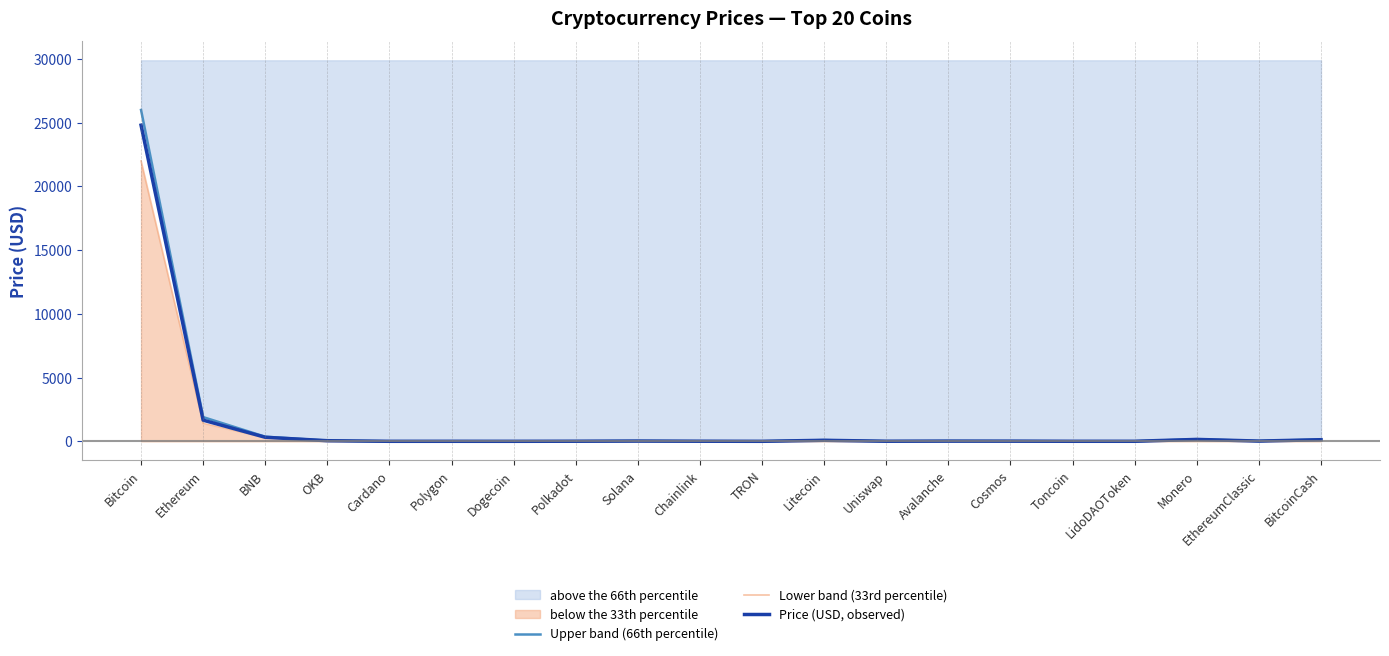

Reading left to right, what are all the values shown in this chart?

Upper band (66th percentile): Bitcoin=26000.0	Ethereum=1900.0	BNB=360.0	OKB=55.0	Cardano=0.4	Polygon=1.4	Dogecoin=0.1	Polkadot=7.5	Solana=25.0	Chainlink=8.0	TRON=0.1	Litecoin=95.0	Uniswap=7.5	Avalanche=20.0	Cosmos=15.0	Toncoin=3.2	LidoDAOToken=3.0	Monero=165.0	EthereumClassic=23.0	BitcoinCash=145.0
Lower band (33rd percentile): Bitcoin=22000.0	Ethereum=1400.0	BNB=270.0	OKB=38.0	Cardano=0.2	Polygon=0.8	Dogecoin=0.1	Polkadot=4.5	Solana=14.0	Chainlink=5.0	TRON=0.1	Litecoin=60.0	Uniswap=4.5	Avalanche=11.0	Cosmos=9.5	Toncoin=1.8	LidoDAOToken=1.7	Monero=125.0	EthereumClassic=14.0	BitcoinCash=100.0
Price (USD, observed): Bitcoin=24807.5	Ethereum=1658.2	BNB=316.8	OKB=46.8	Cardano=0.3	Polygon=1.1	Dogecoin=0.1	Polkadot=6.0	Solana=19.6	Chainlink=6.6	TRON=0.1	Litecoin=79.2	Uniswap=5.9	Avalanche=15.8	Cosmos=12.6	Toncoin=2.4	LidoDAOToken=2.4	Monero=148.7	EthereumClassic=18.6	BitcoinCash=125.6